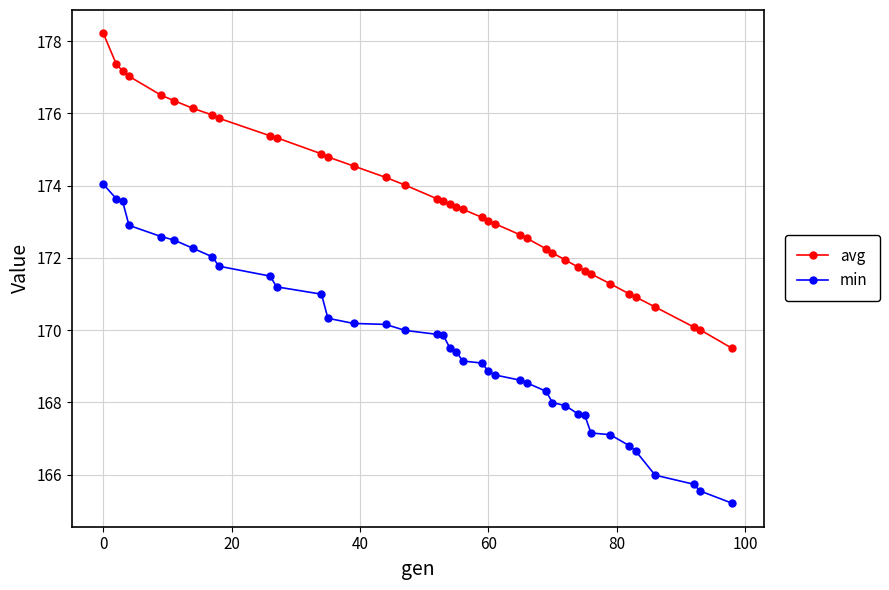

Rank the series by their average value, from lowest to highest.

min, avg